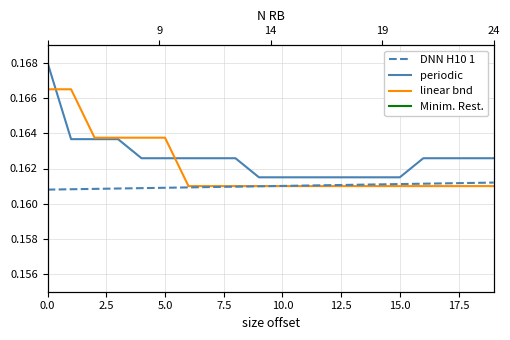

Count the periodic values in the range 0 to 1.

20